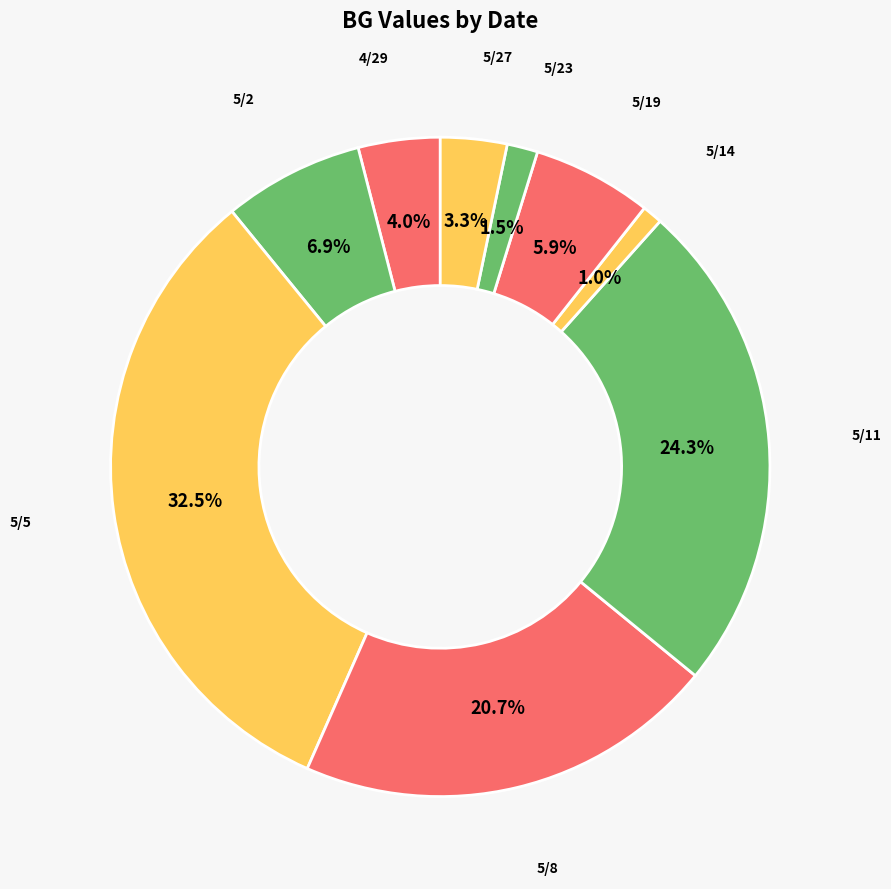

True or false: 5/14 accounts for 8% of the total.

False